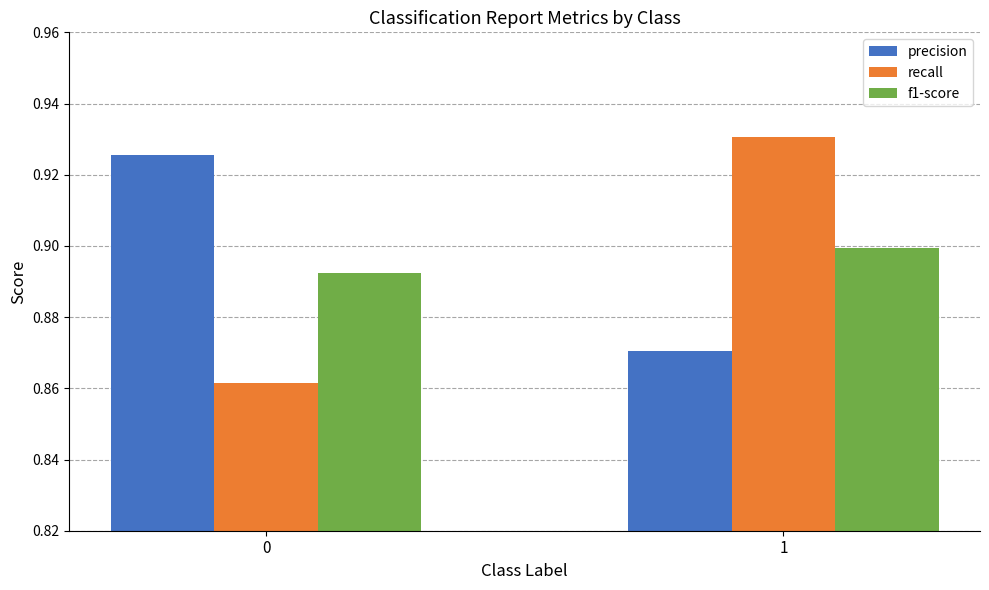

Is it true that f1-score equals 0.9 at 1?

True